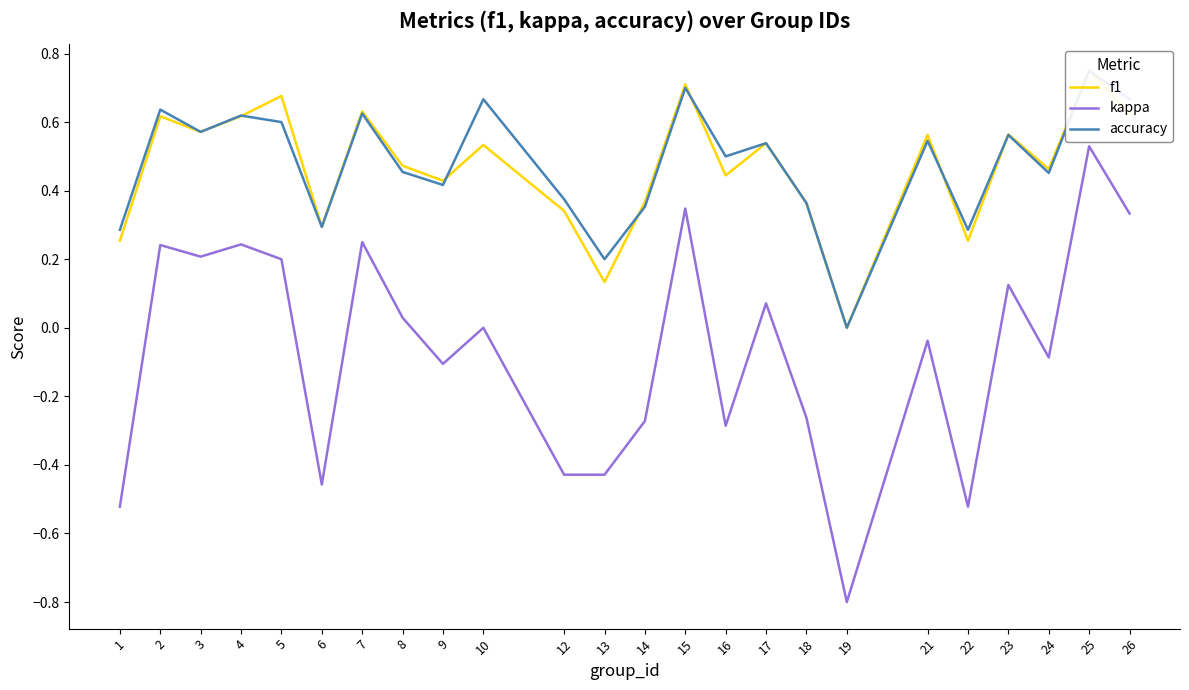

At which category is the sum across all series the highest?

25